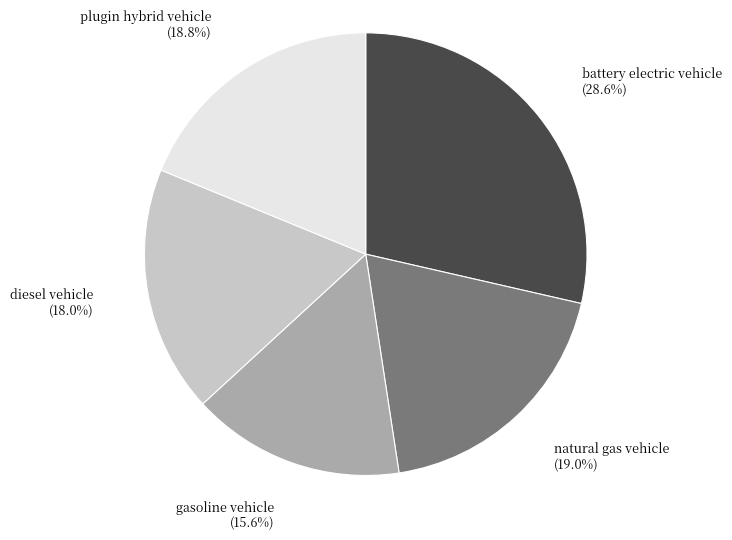

What is the largest slice in the pie chart?

battery electric vehicle